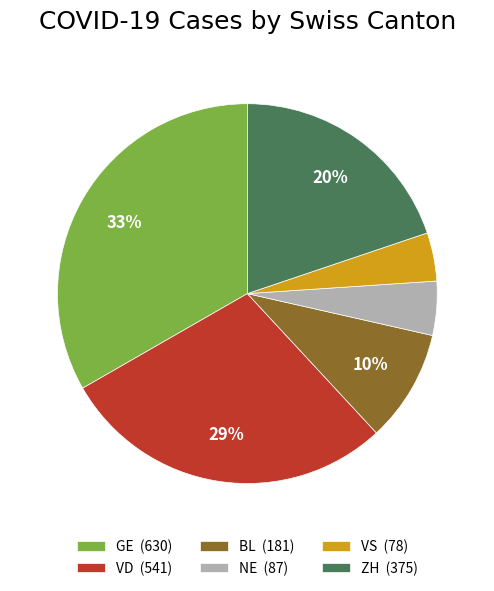

To the nearest percent, what is the average slice percentage?

17%